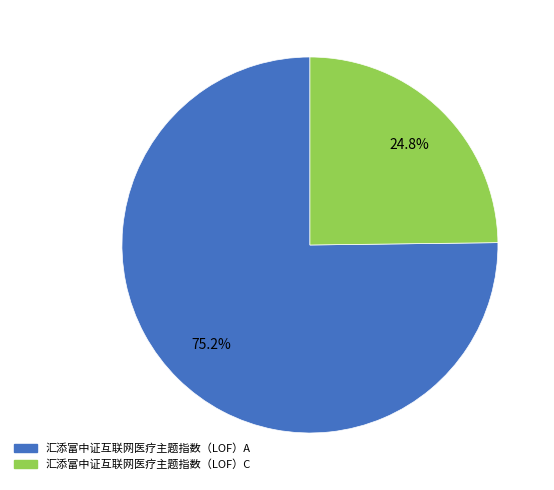

Count the number of slices in the pie.

2